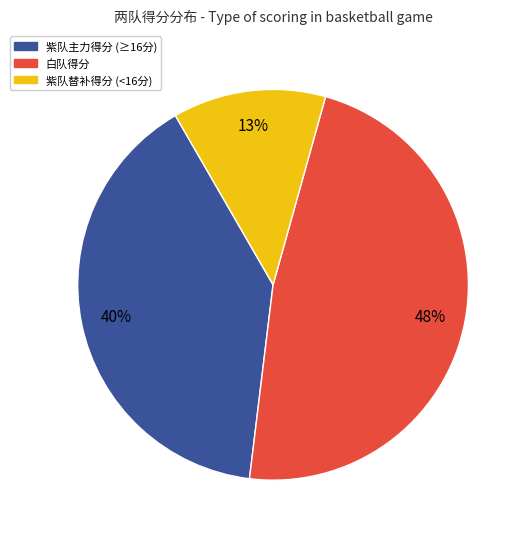

How many segments does this pie chart have?

3